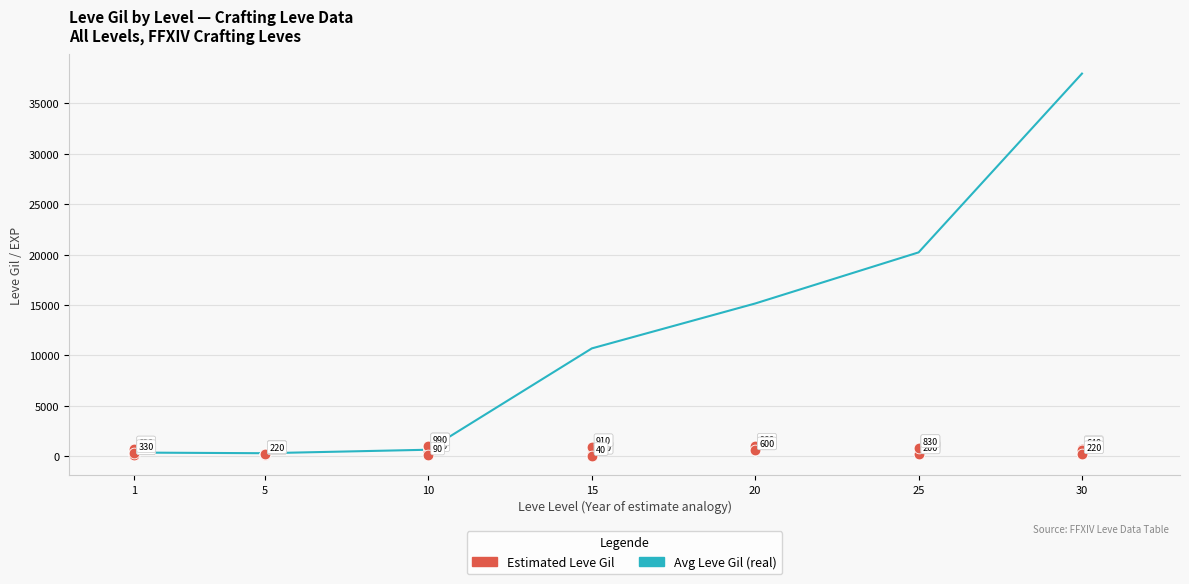

What is the ratio of the value at 10 to the value at 5?

4.5